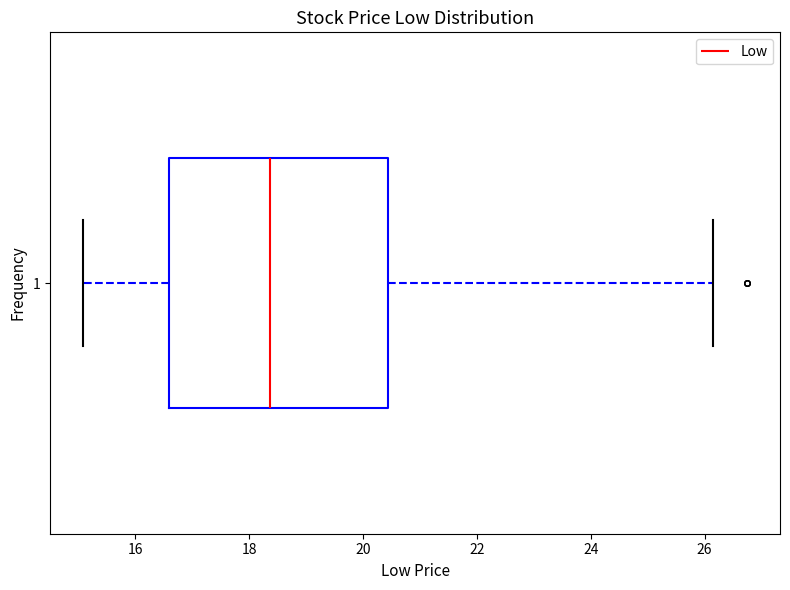

Read this box plot against the x-axis: the position of the median line, the range covered by the box, and the ends of both whiskers. The values are not printed on the chart, so give them approximately, as read against the axis.

median 18.4, box 16.6 to 20.4, whiskers 15.0 to 26.2